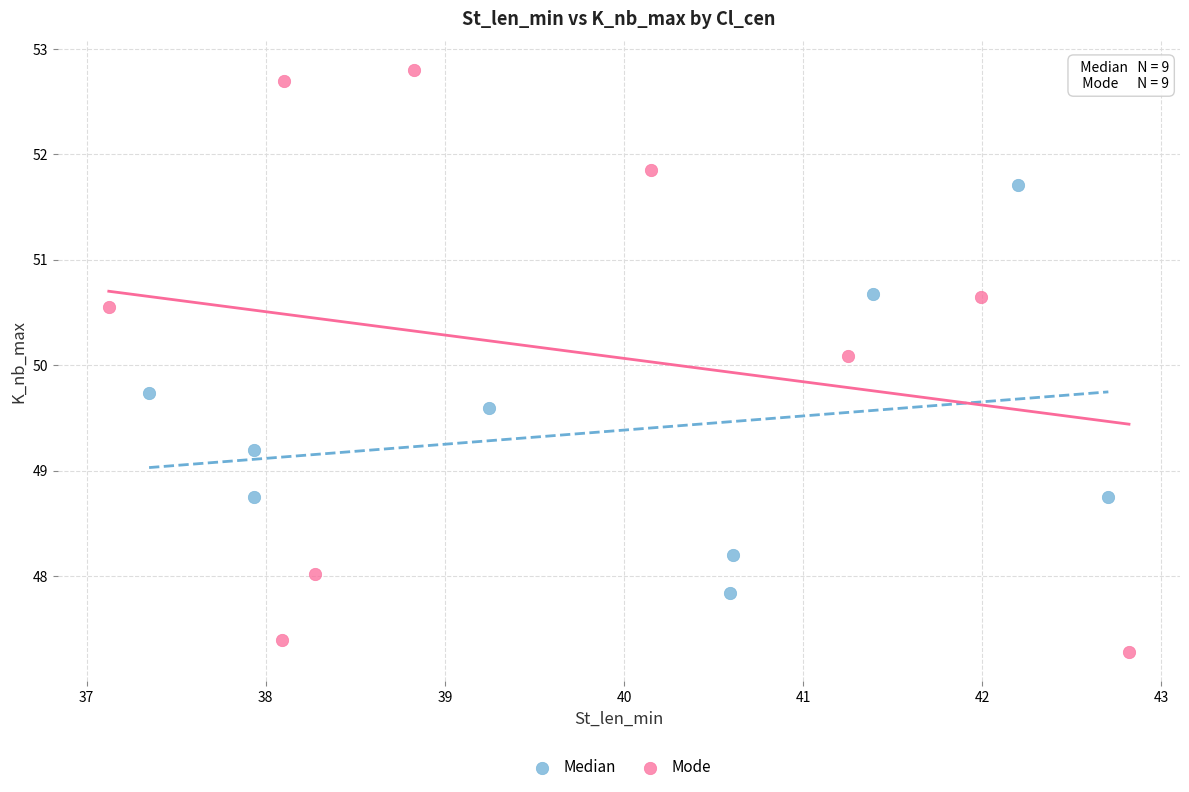

Which series has the largest Y range (max minus min)?

Mode